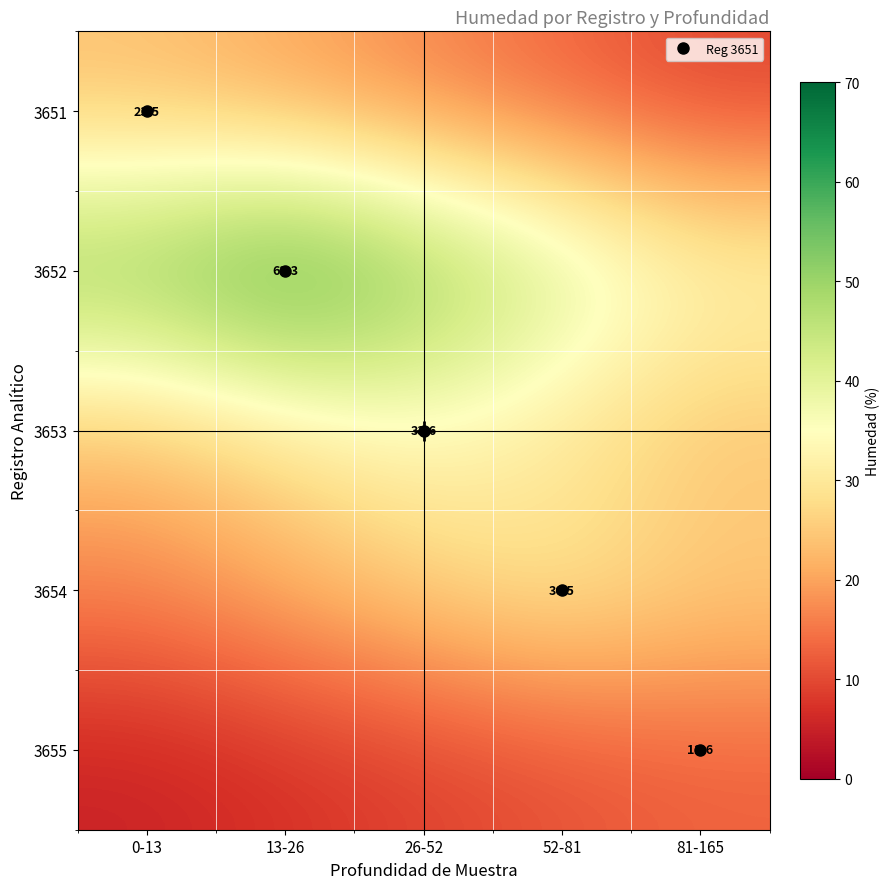

Rank the categories by 3654 value from highest to lowest.

52-81, 26-52, 81-165, 13-26, 0-13